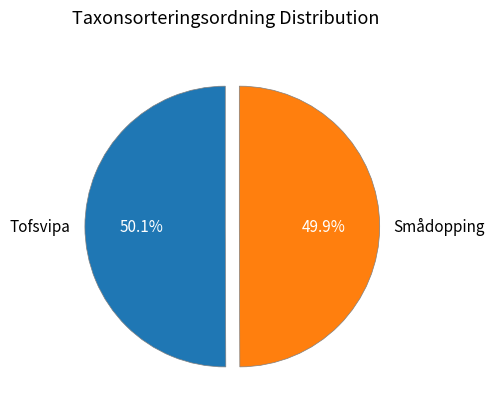

To the nearest percent, what percentage of the pie is Smådopping?

50%